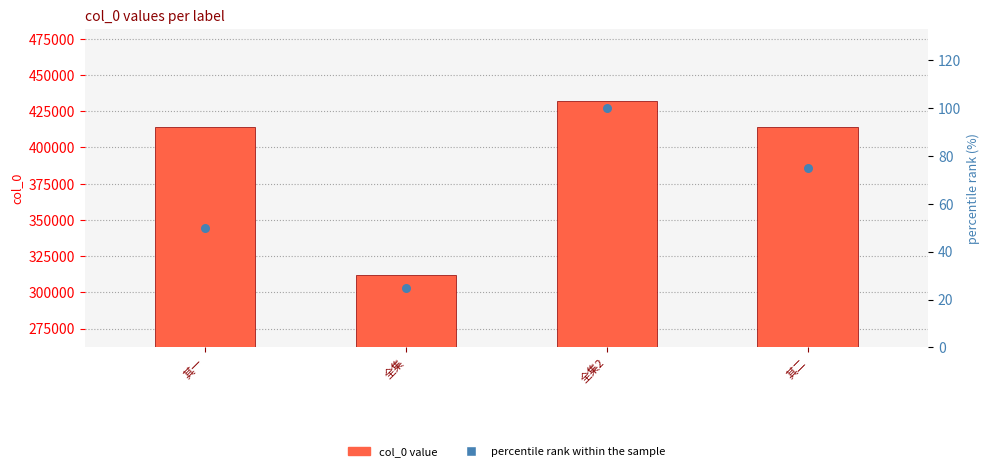

At how many categories does at least one series exceed 292031?

4